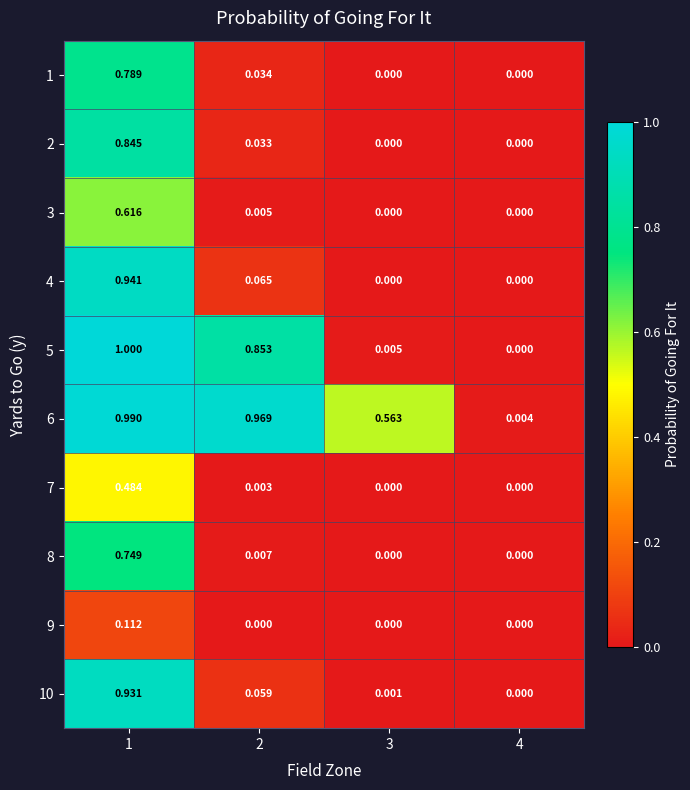

Is the value of 6 at 1 greater than the value of 7 at 3?

Yes